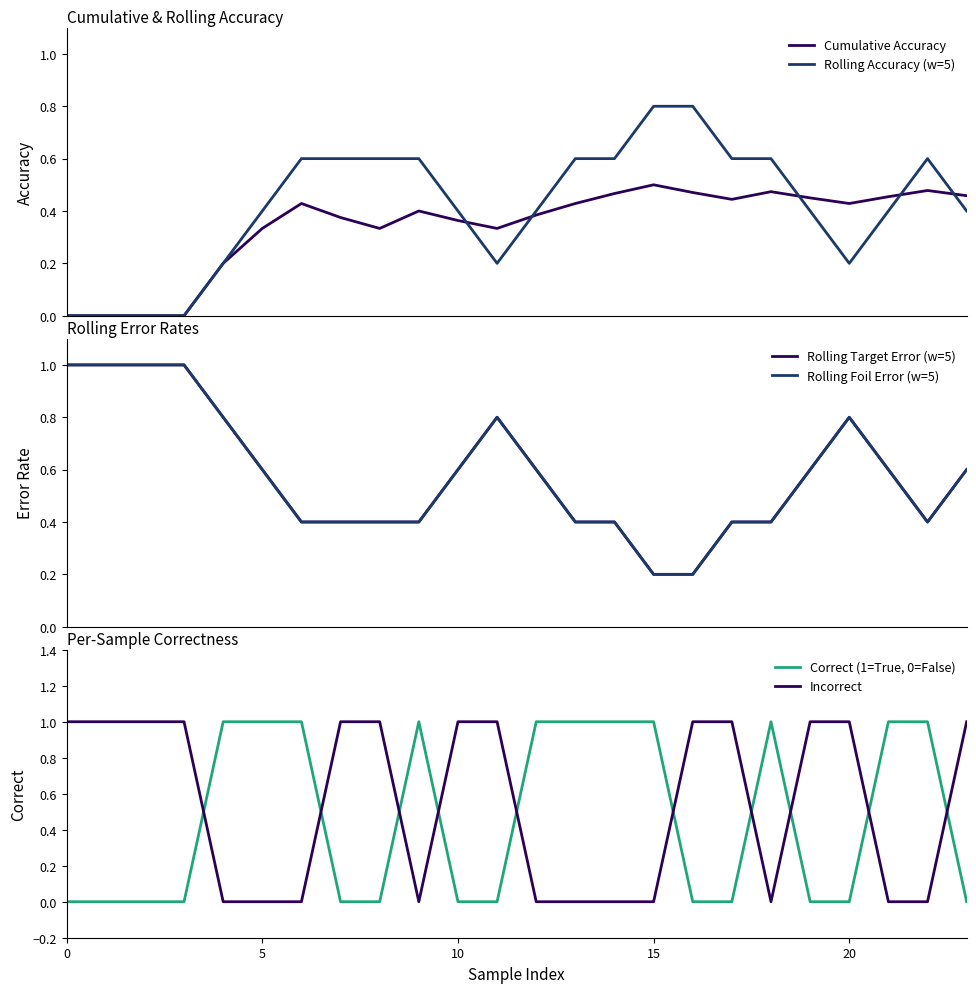

Which series has the widest spread of values?

Correct (1=True, 0=False)